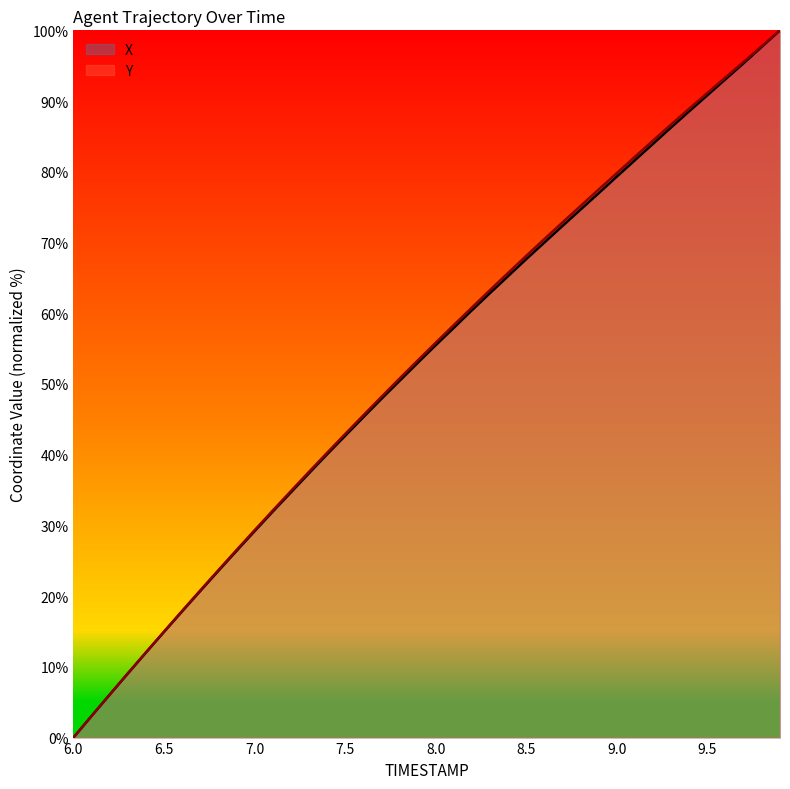

How many lines are shown in the chart?

2